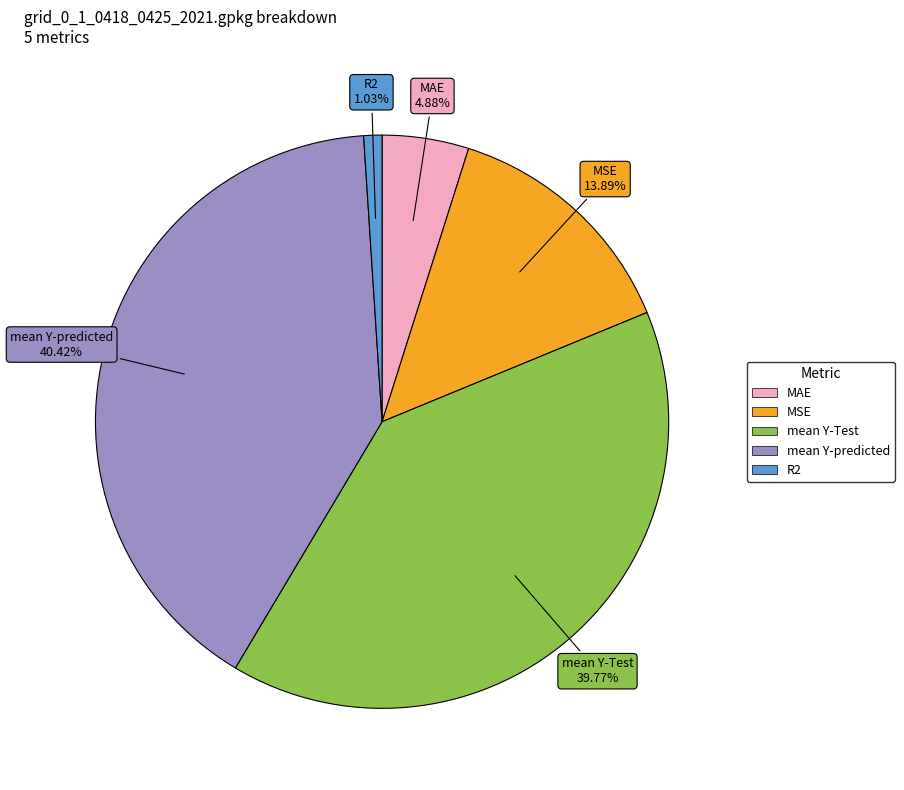

How many slices are in this pie chart?

5